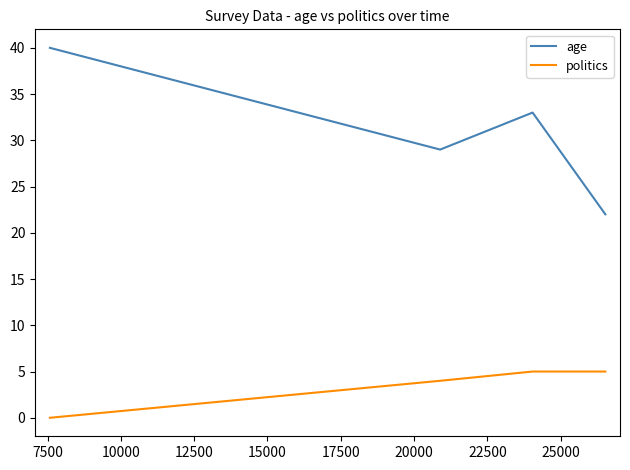

What is the difference between the maximum and minimum values in the age series?

18